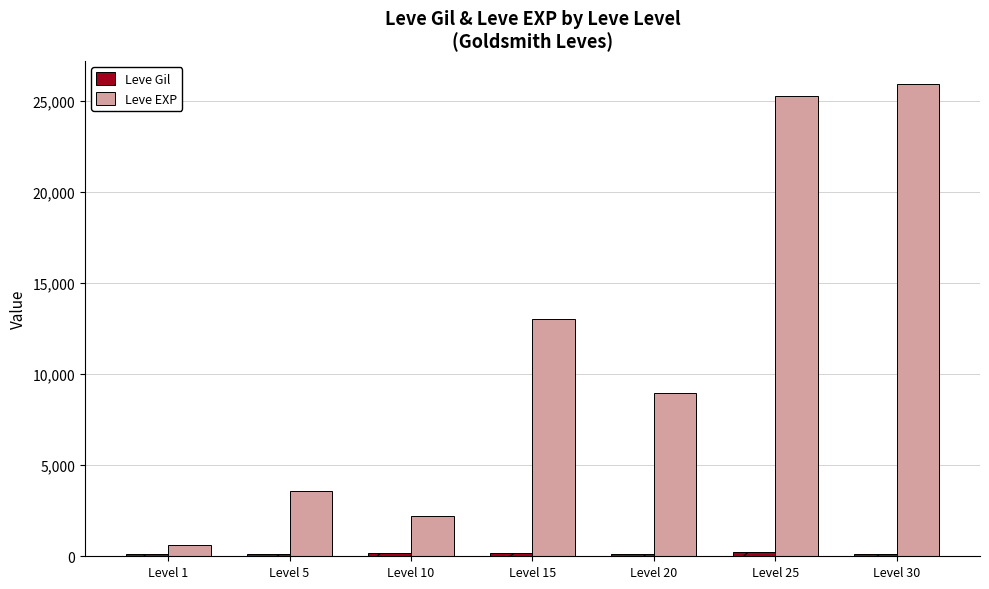

The value of Leve EXP at Level 5 is 3600. True or false?

True